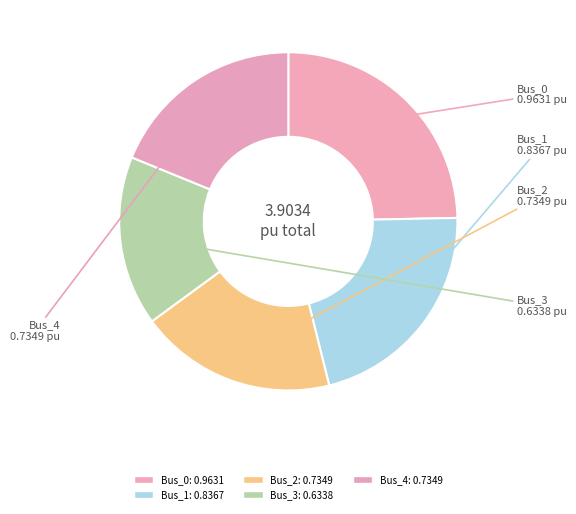

Count the number of slices in the pie.

5